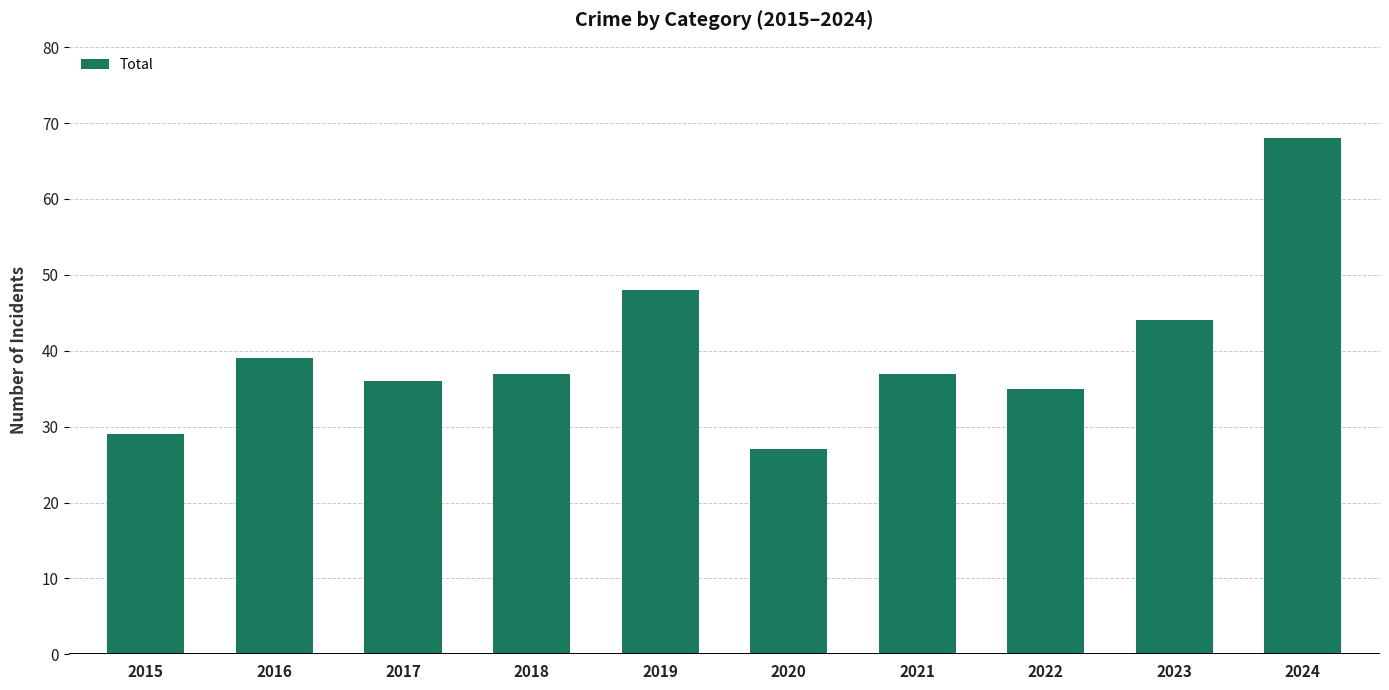

Where is the data nearest to the value 47?

2019